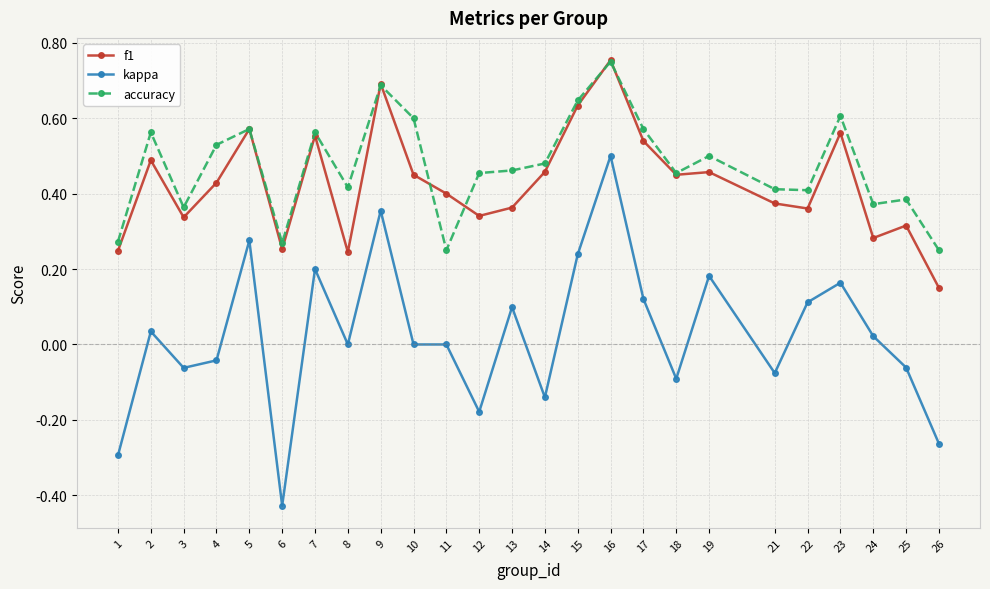

Where is the first local maximum for f1?

2